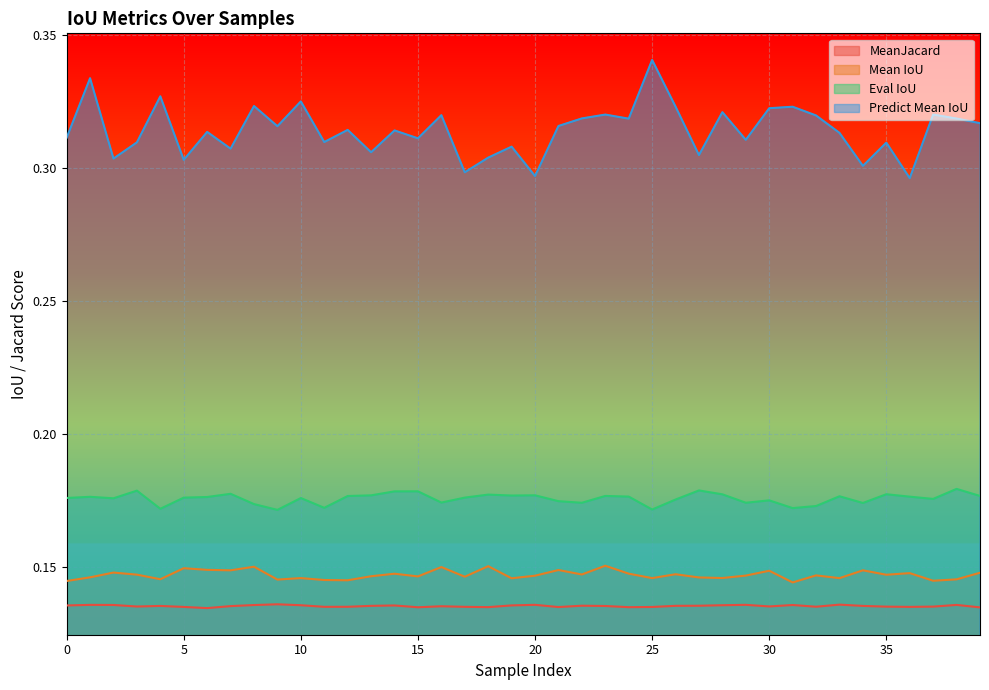

What is the approximate value of MeanJacard at 31?

0.1